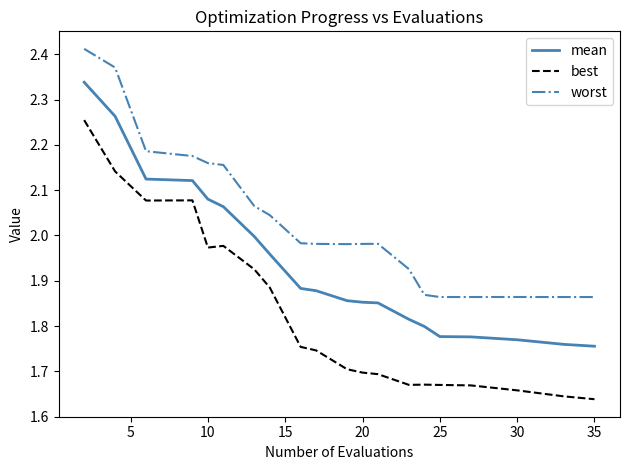

True or false: best and mean intersect in this chart.

False